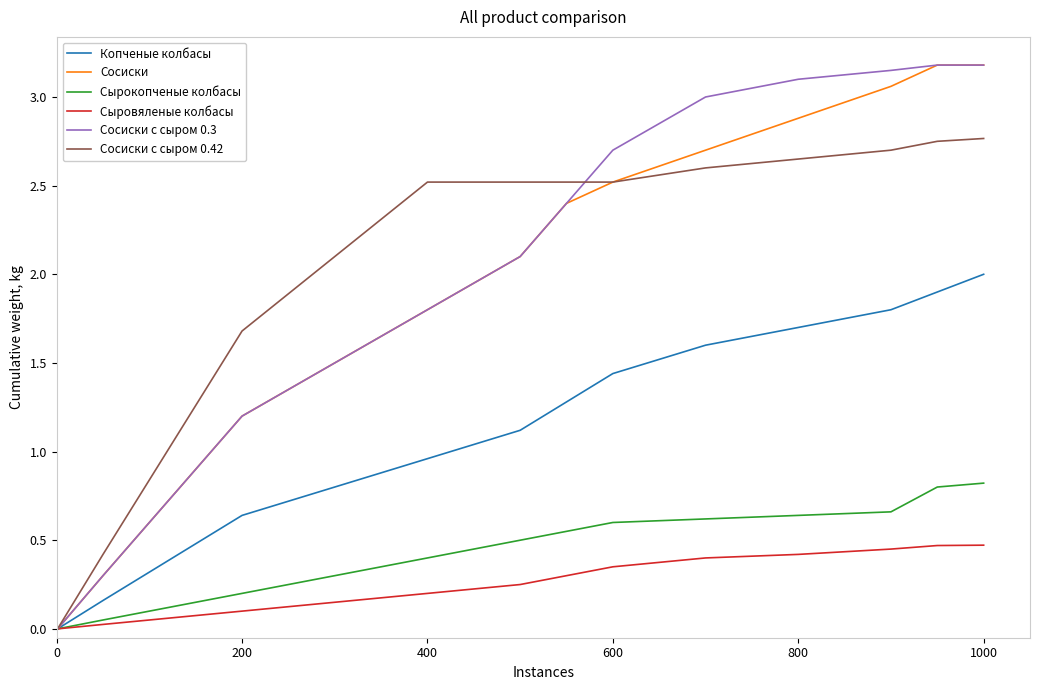

What is the greatest value displayed?

3.2